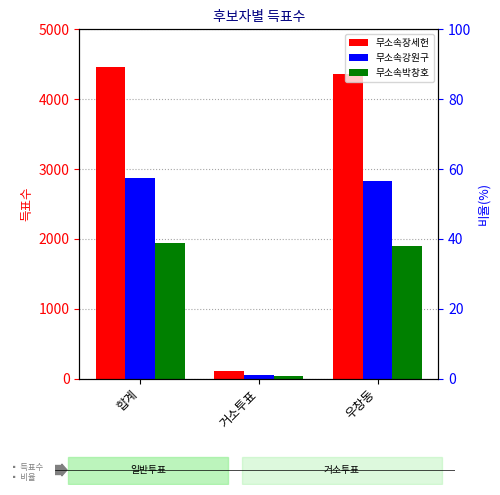

The value of 무소속장세헌 at 우창동 is 4356. True or false?

True